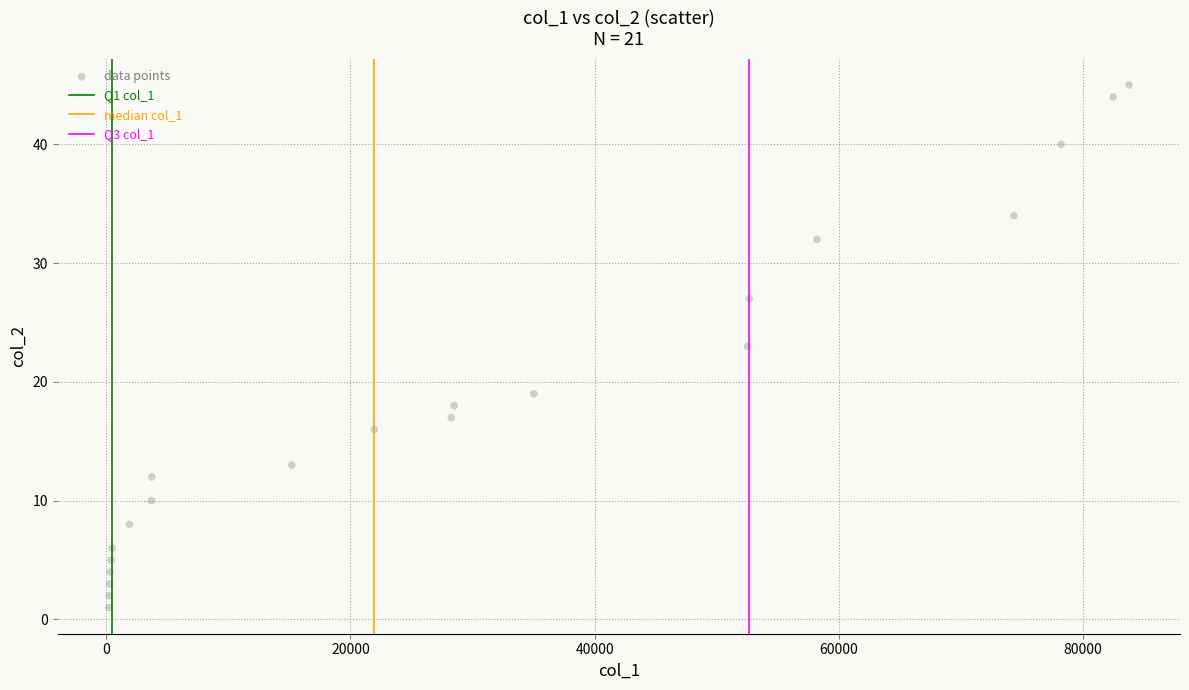

What is the range of Y values (max minus min)?

44